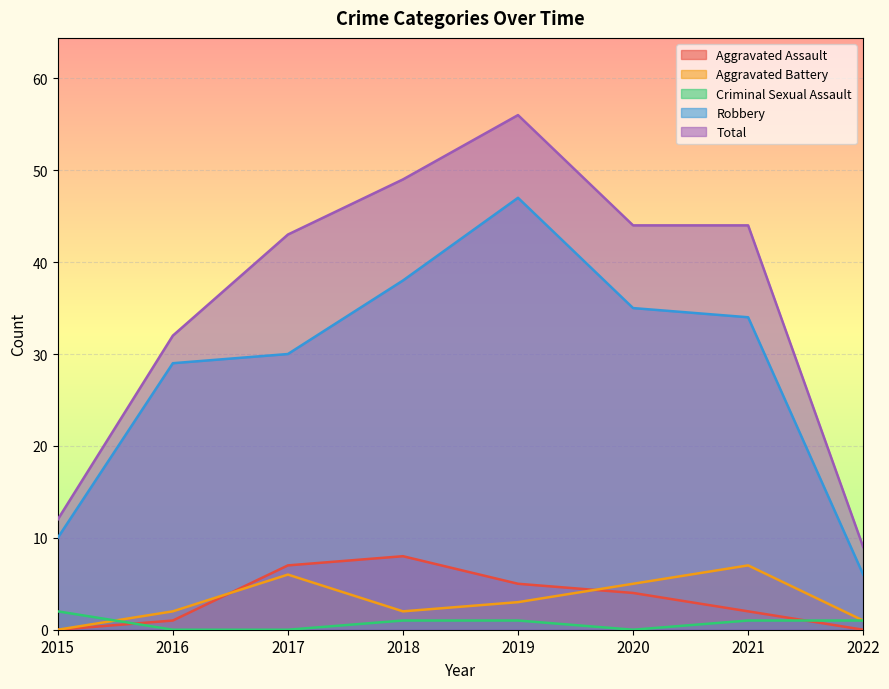

What is the value of the Total point at the 8th from the left?

9